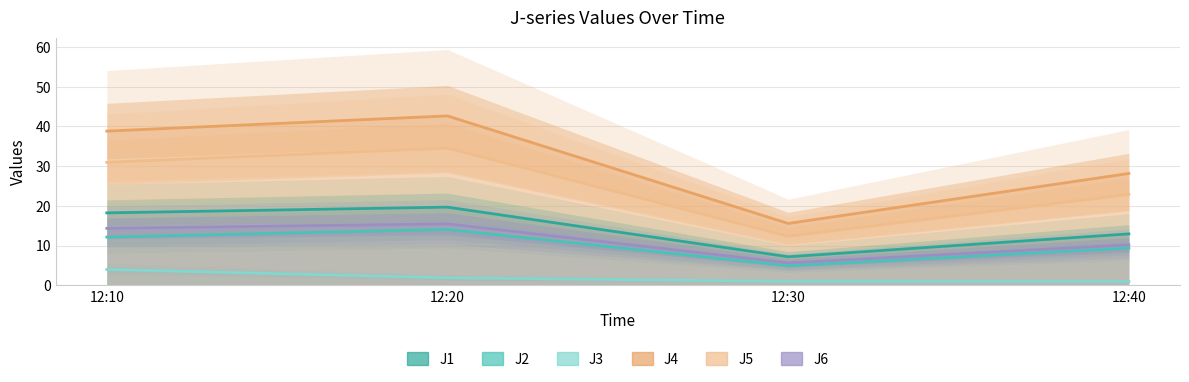

True or false: J6 and J5 intersect in this chart.

False